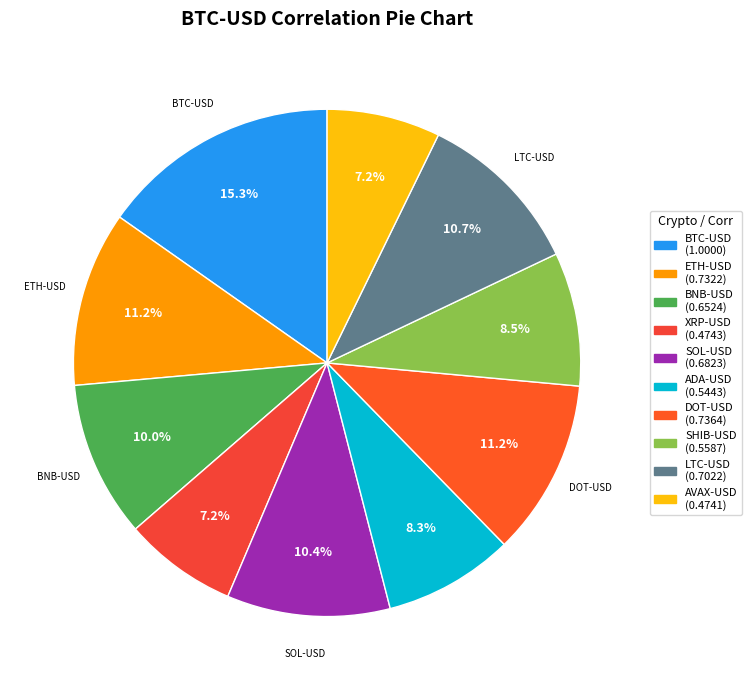

Does BNB-USD account for over 50% of the chart?

No